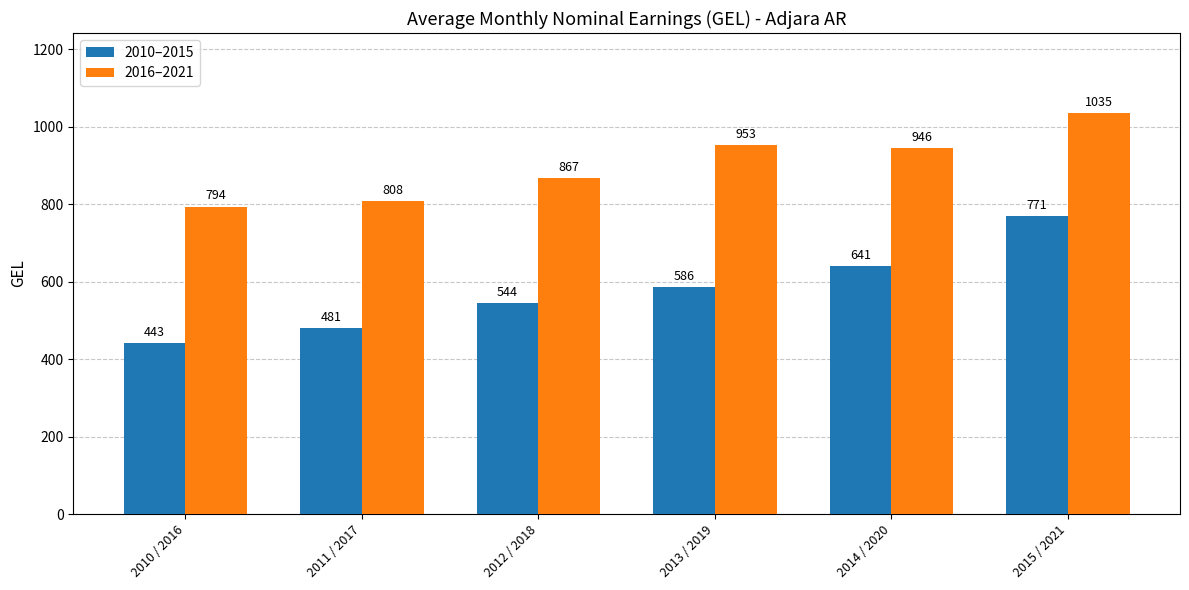

What is the sum of the 2010–2015 values at 2015 / 2021 and 2010 / 2016?

1213.1